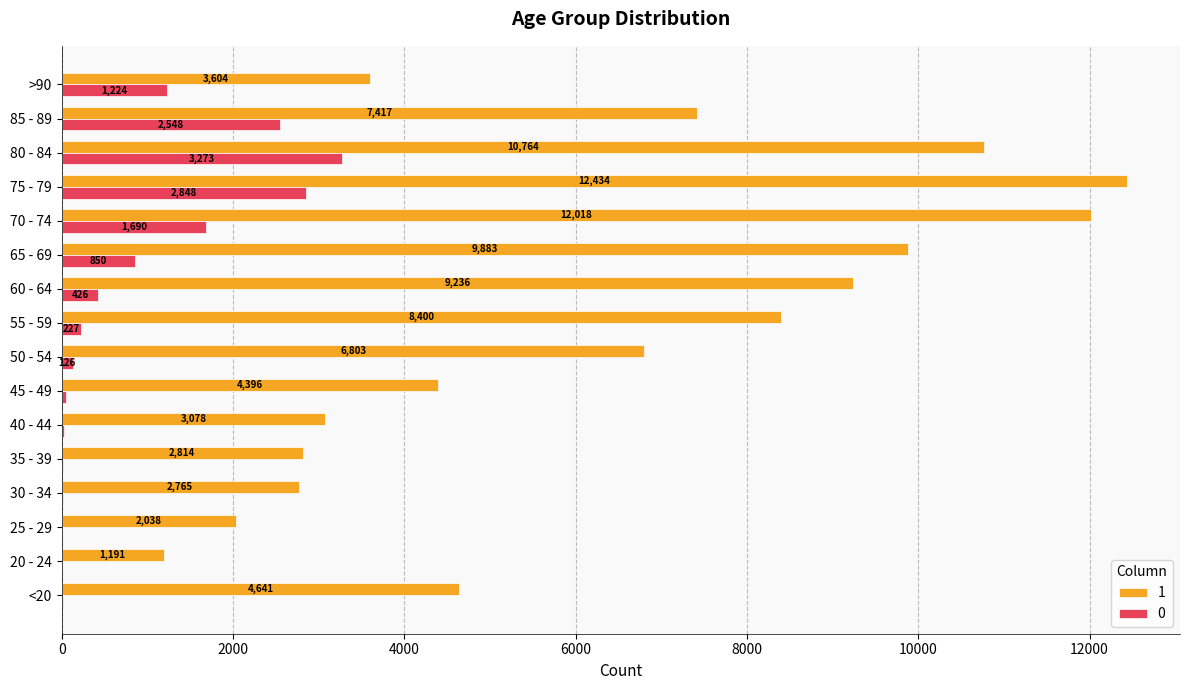

Is it true that 1 equals 1191 at 20 - 24?

True